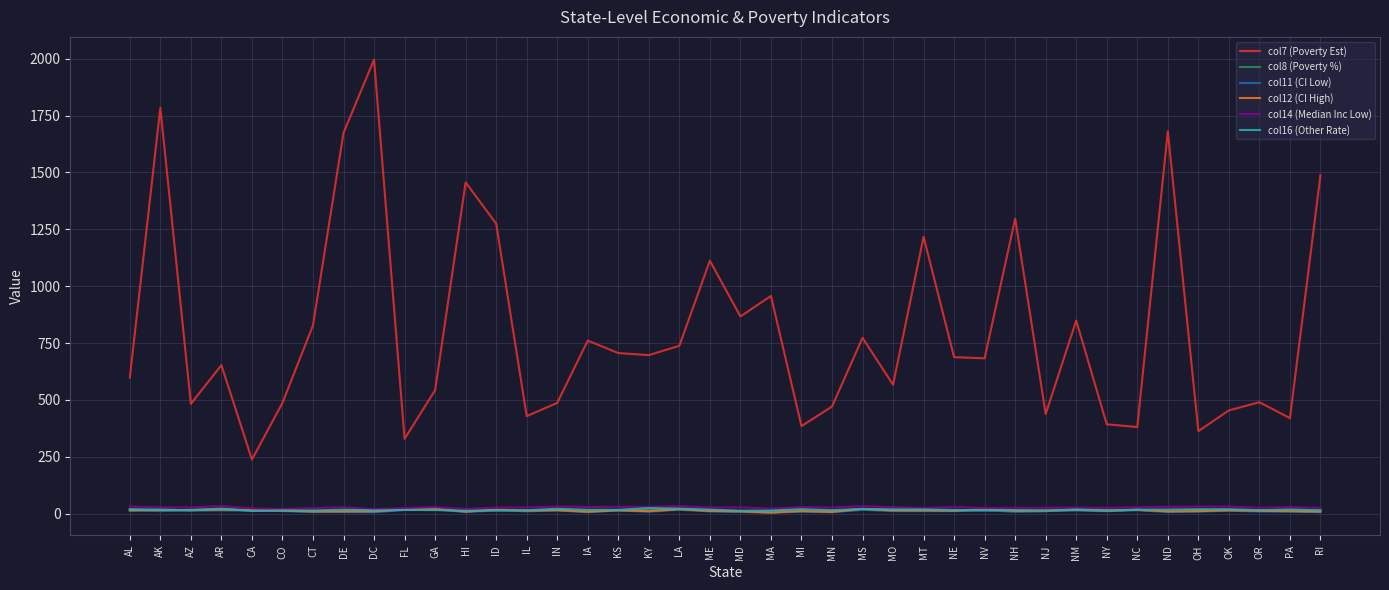

What is the sum of all col7 (Poverty Est) values?

32136.0